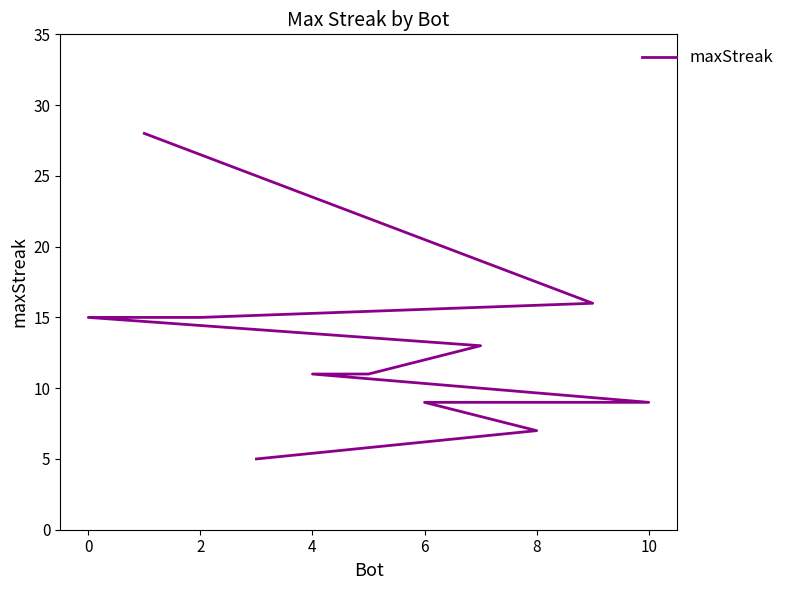

Is it true that the value at 2 is 15?

True